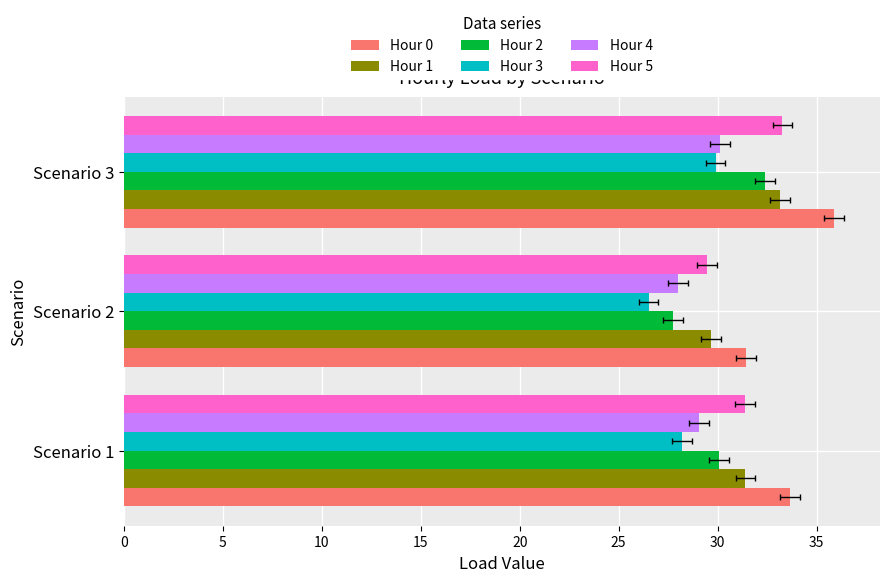

The Hour 1 series shows 31.4 at 0. True or false?

True